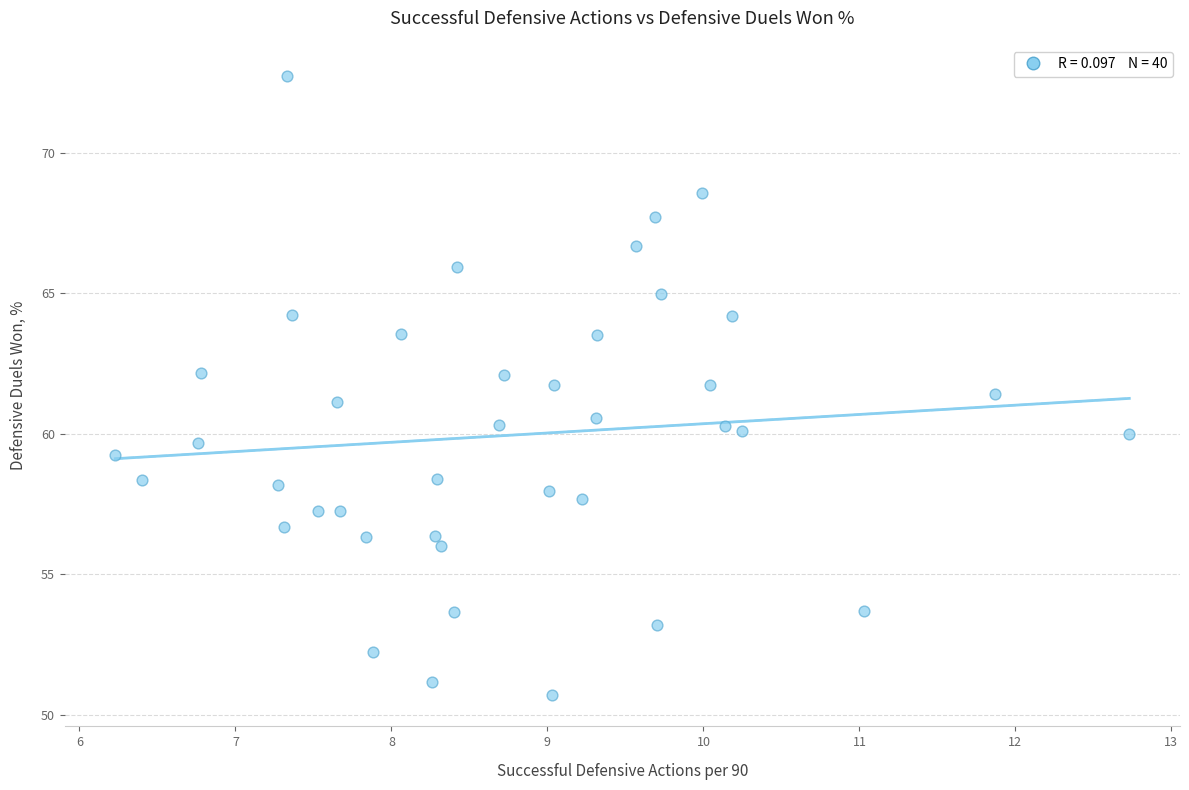

What is the range of X values (max minus min)?

6.5